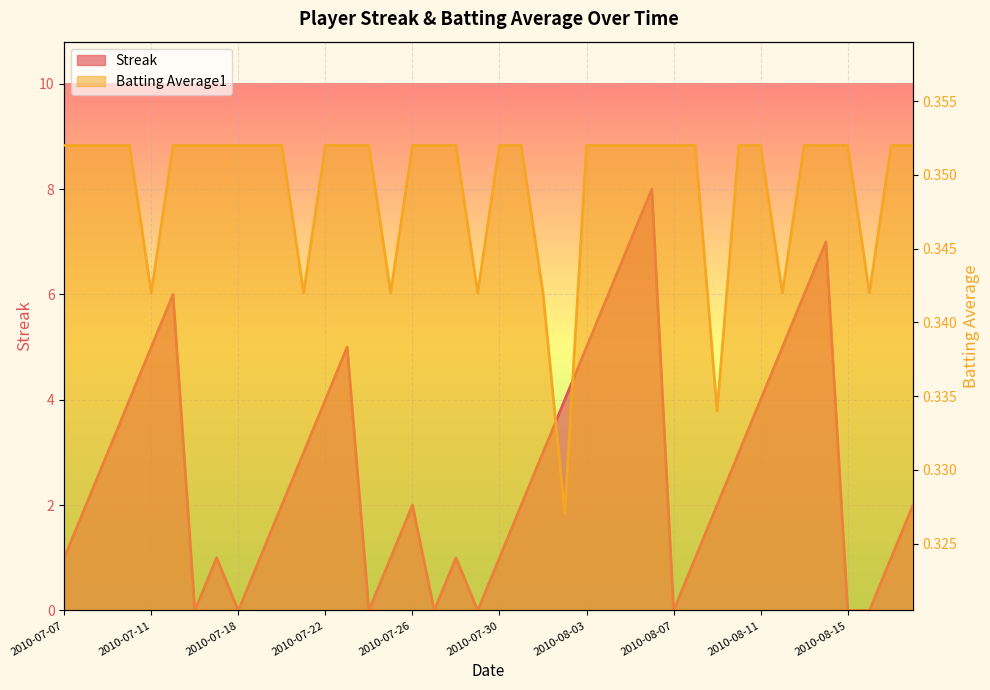

What is the difference between the second highest and minimum values in the Streak series?

7.0